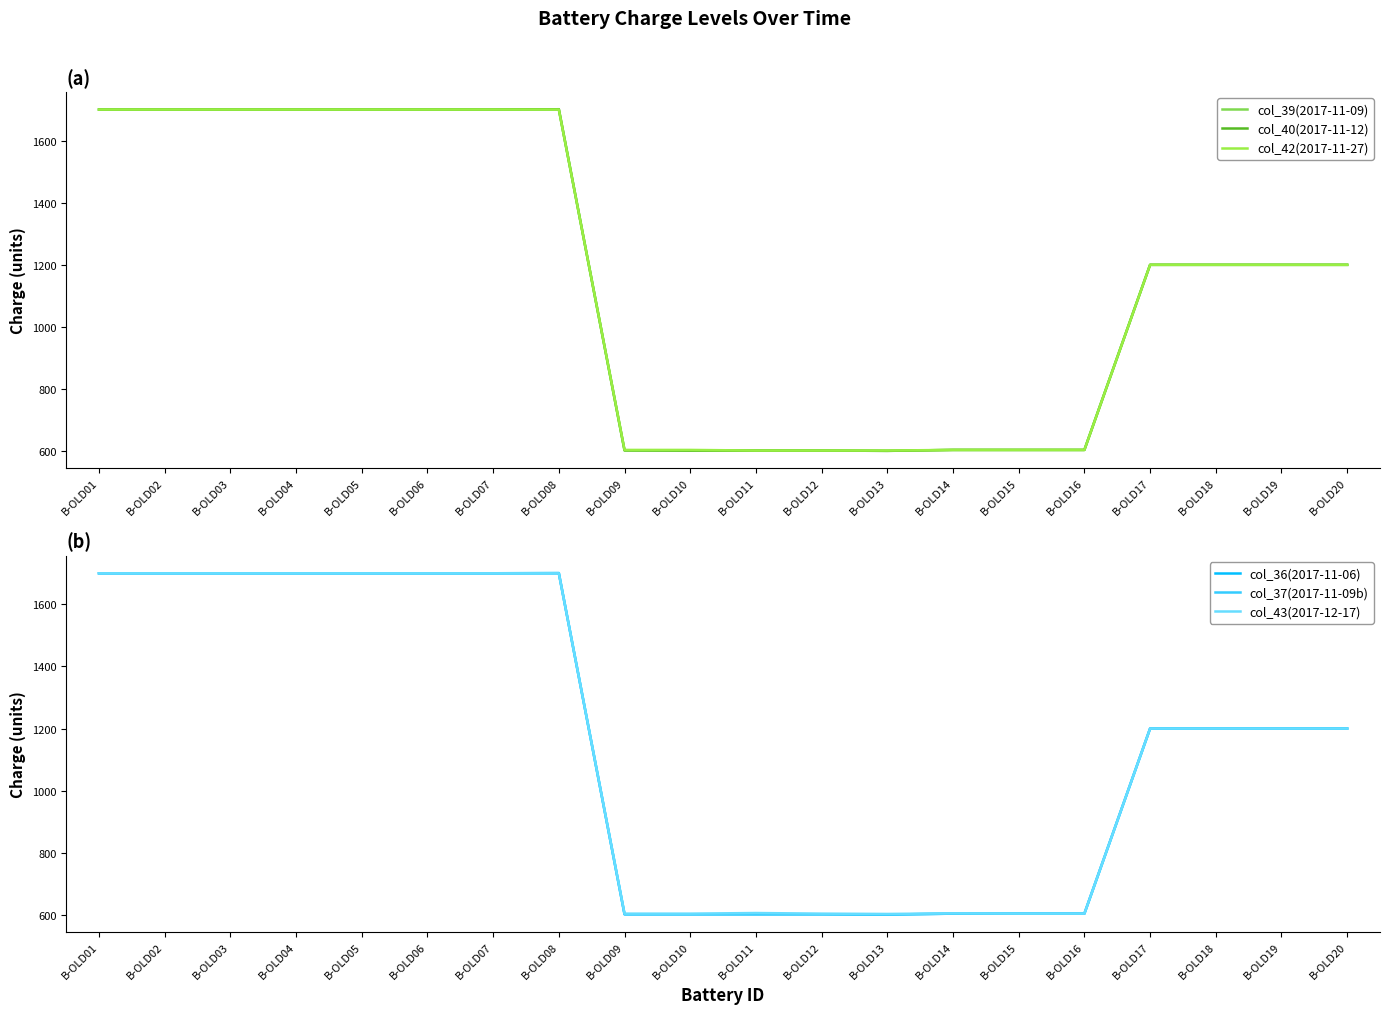

True or false: col_42(2017-11-27) has more than 0 interior local peaks.

False